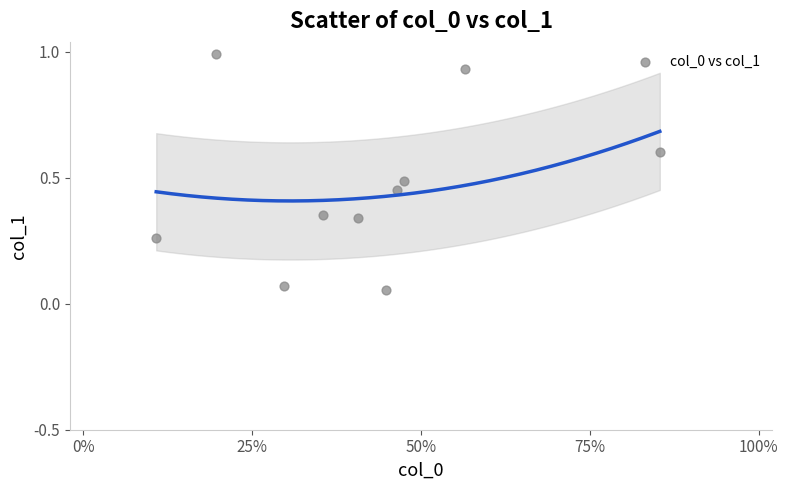

What is the range of X values (max minus min)?

0.7